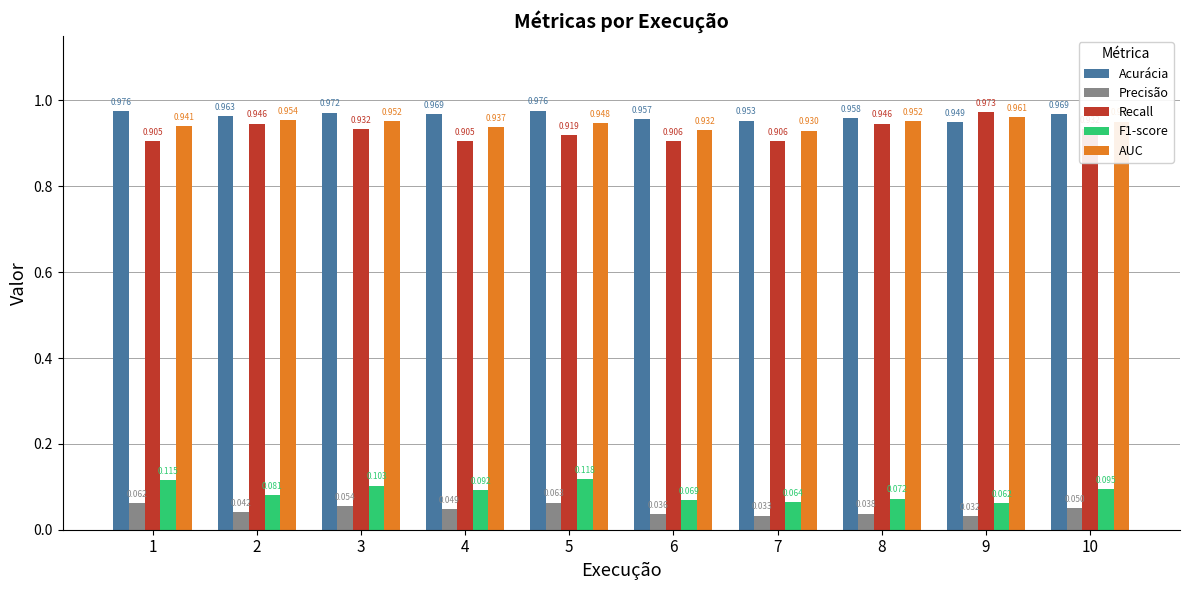

How many series are shown in this chart?

5